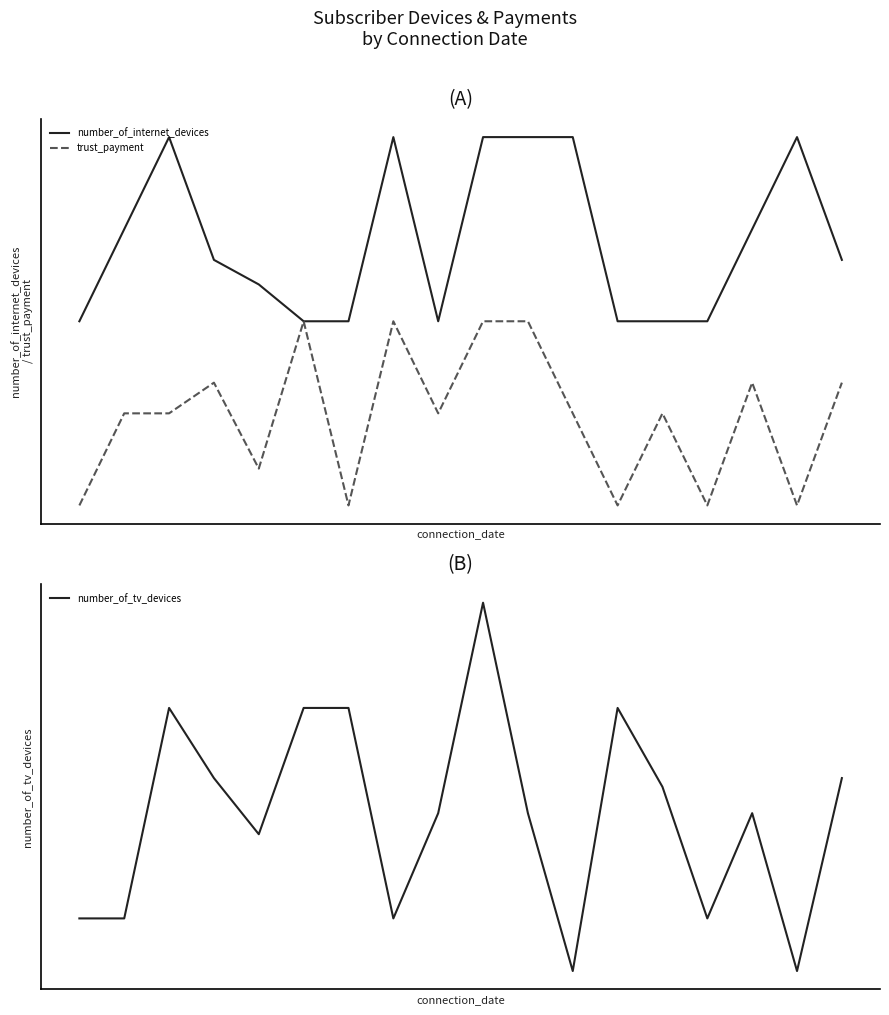

What is the sum of all number_of_internet_devices values?

25.9